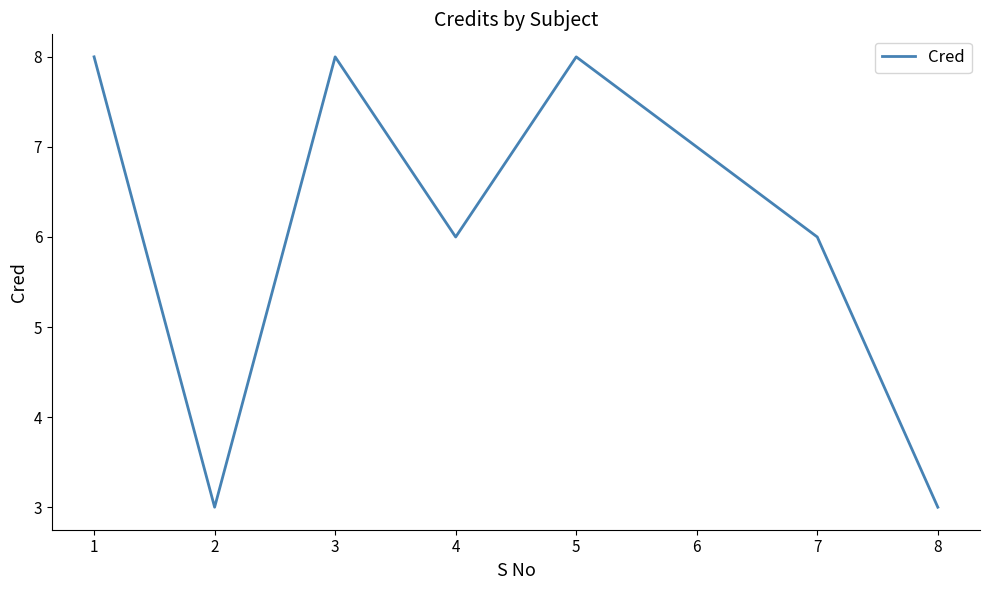

How many lines are shown in the chart?

1